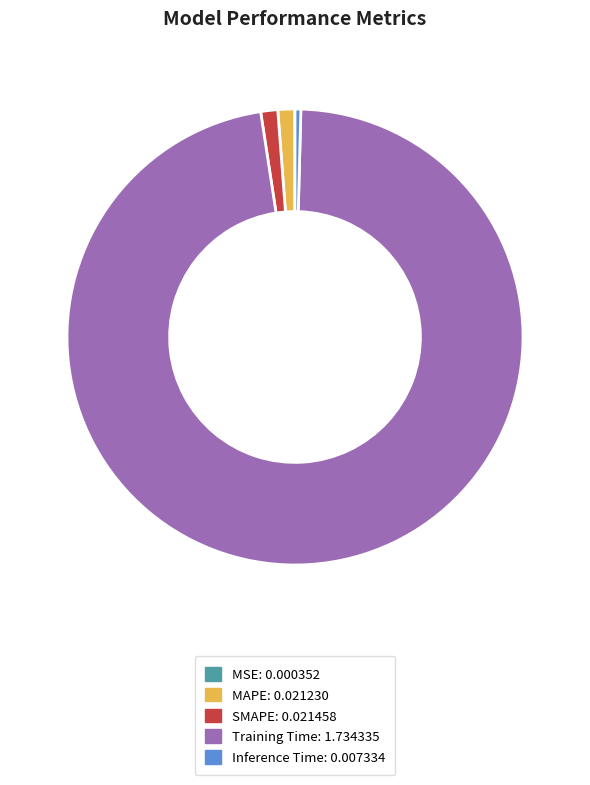

Which slice is the largest?

Training Time